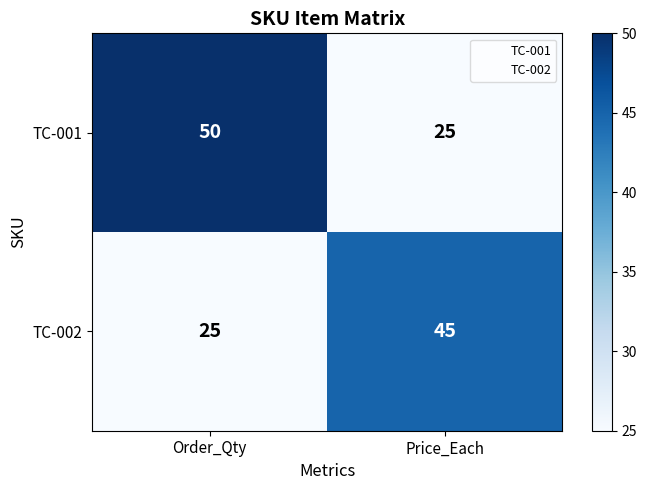

At Order_Qty, list the series in order from smallest to largest.

TC-002, TC-001